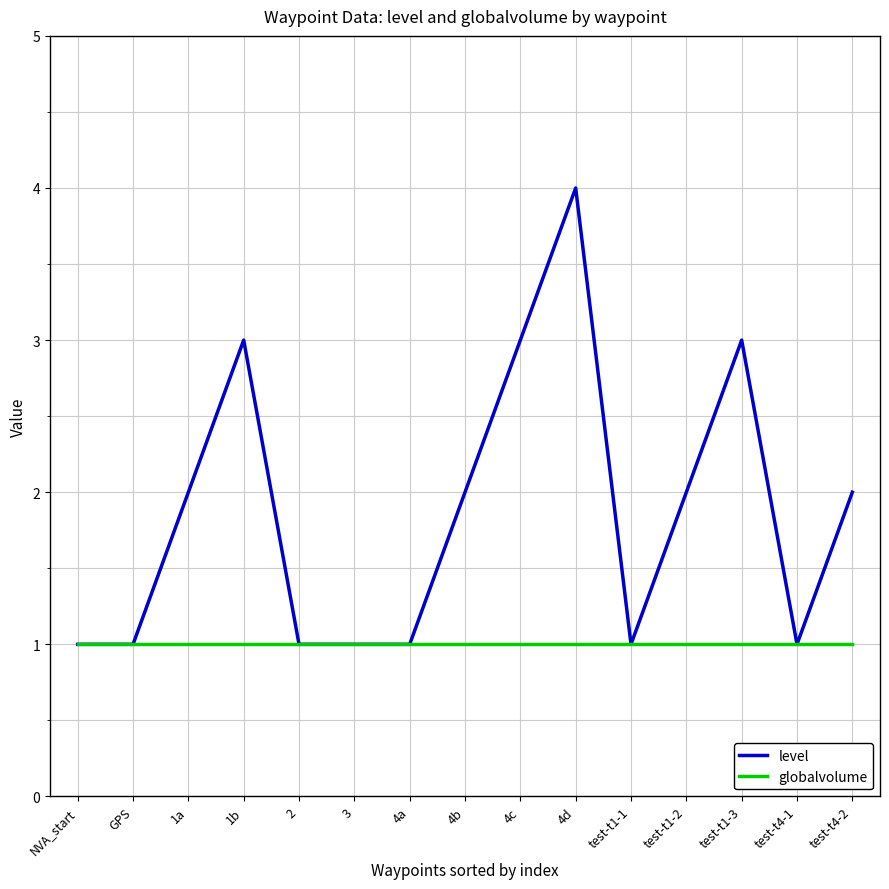

Which series has the largest total across all categories?

level